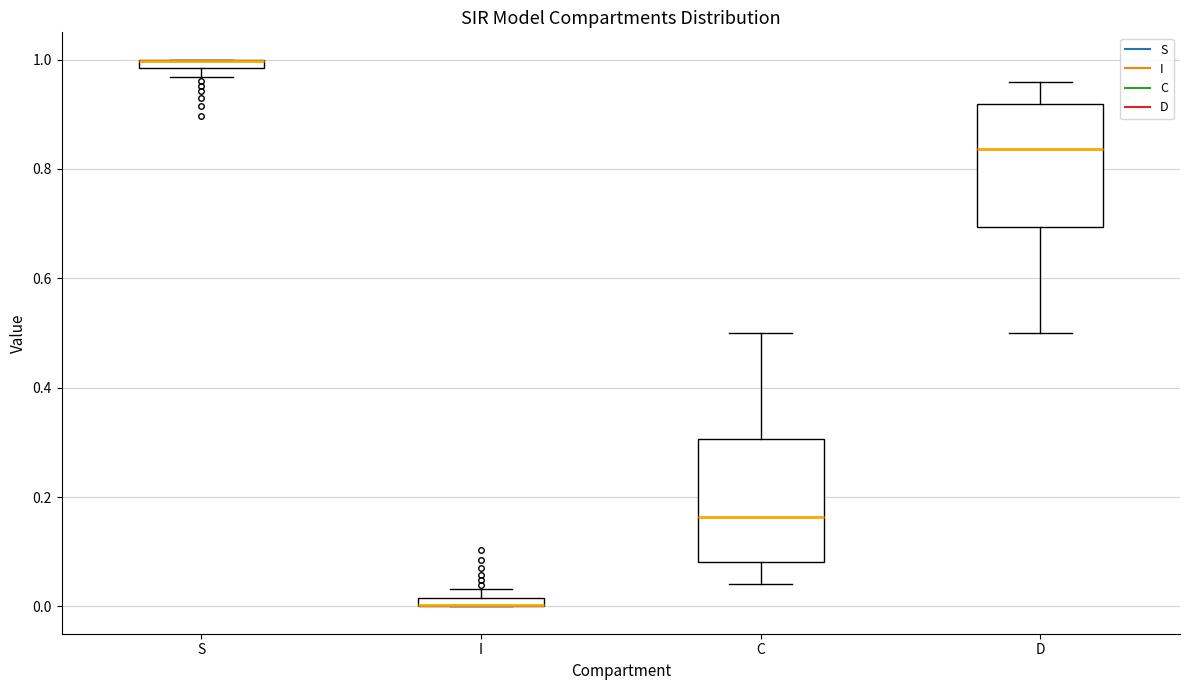

Where does the lower whisker of the box for D end on the y-axis? The values are not printed on the chart, so give them approximately, as read against the axis.

0.50